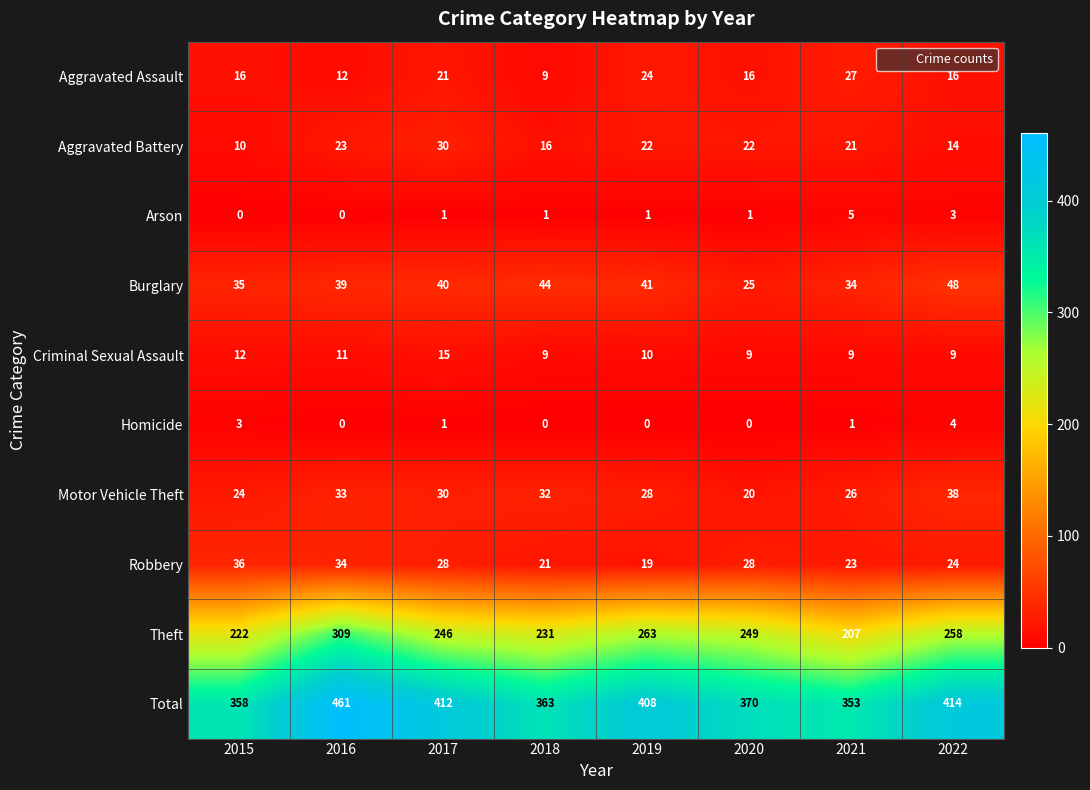

What is the total value across all series at 2017?

824